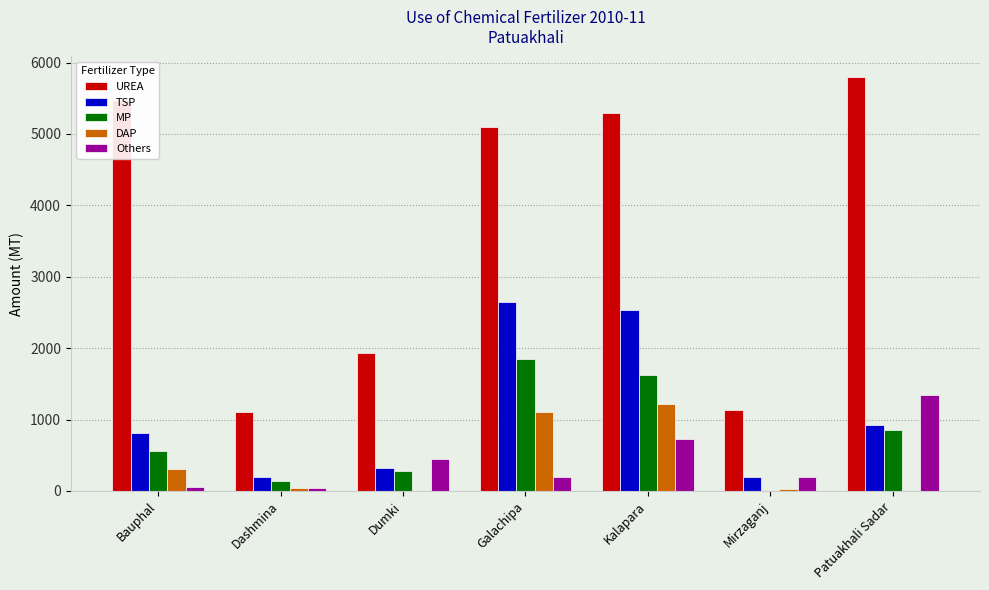

Between Kalapara and Mirzaganj, which series saw the biggest shift?

UREA